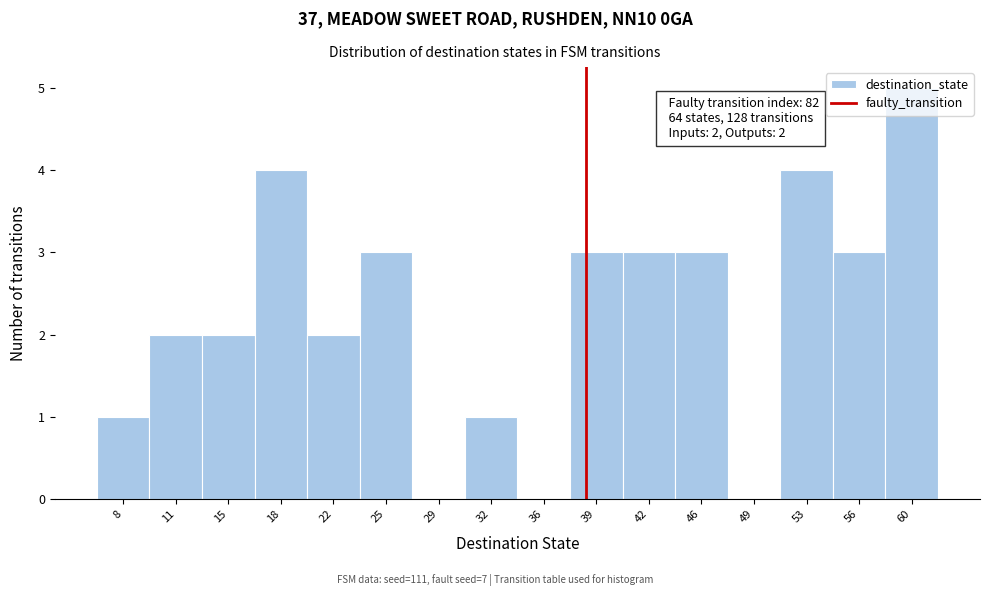

True or false: the data shows 3 at 46.

True